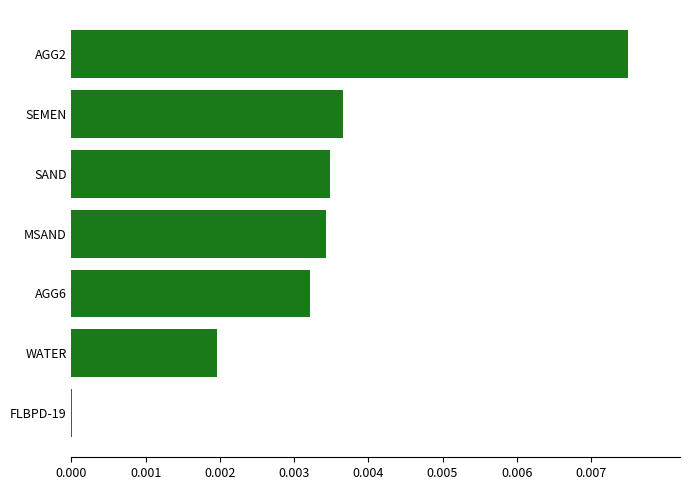

True or false: the data shows 0.0 at SAND.

True